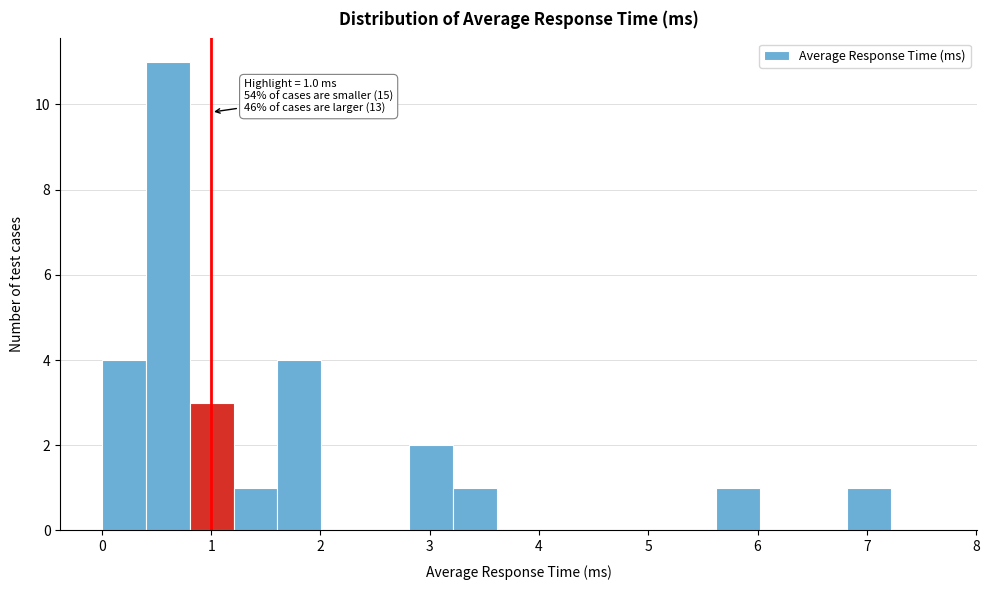

Which range on the x-axis has the tallest bar?

0.4 to 0.8